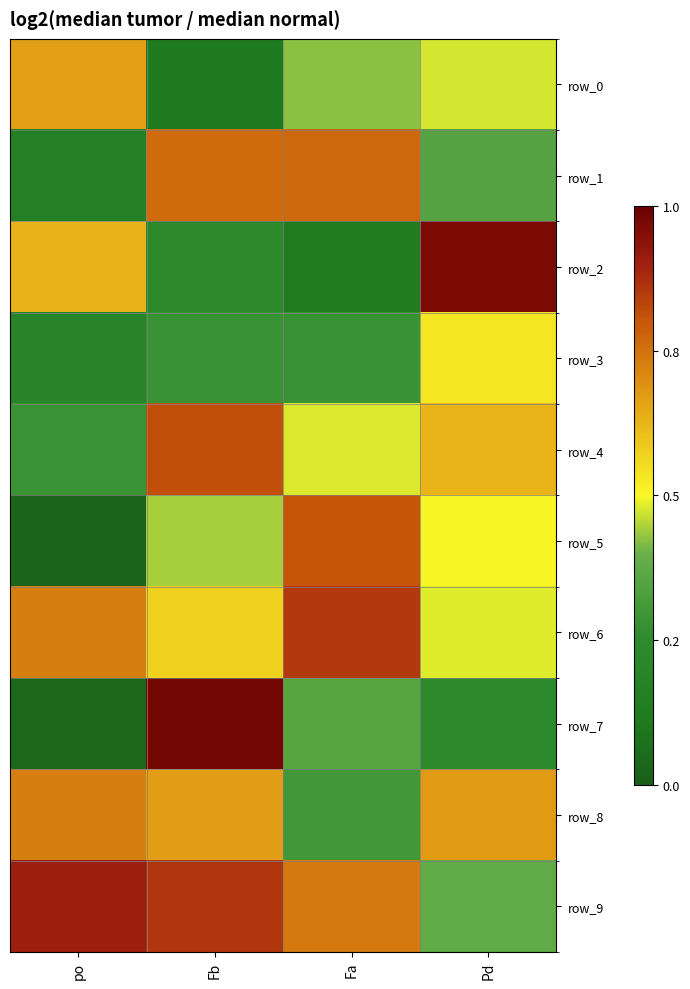

Is it true that row_7 equals 0.2 at Fb?

False